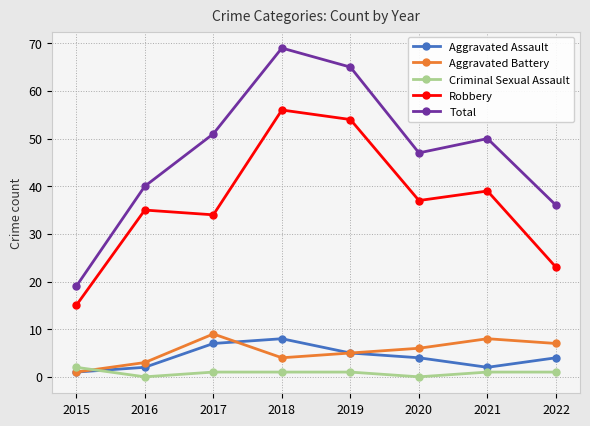

What is the difference between the maximum and minimum values in the Aggravated Assault series?

7